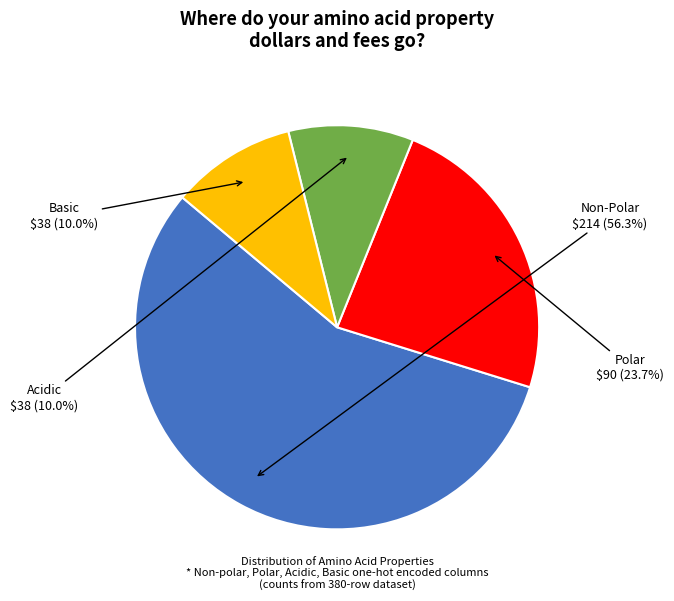

Which slice is the largest?

Non-Polar